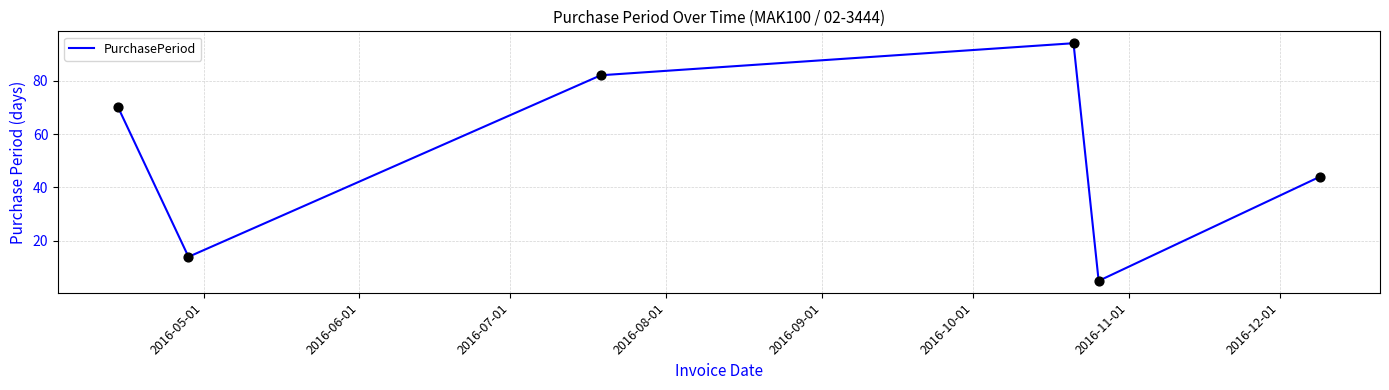

What is the greatest value displayed?

94